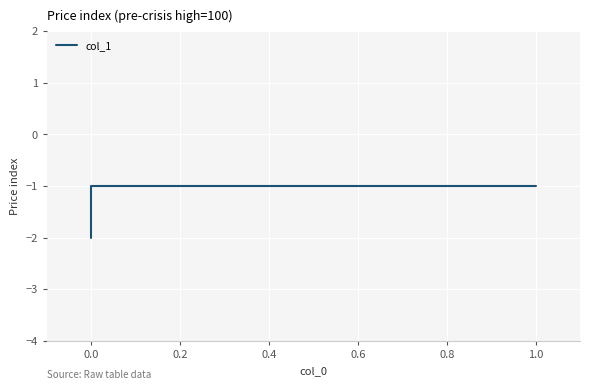

Is this an area chart (filled region under the line)?

No